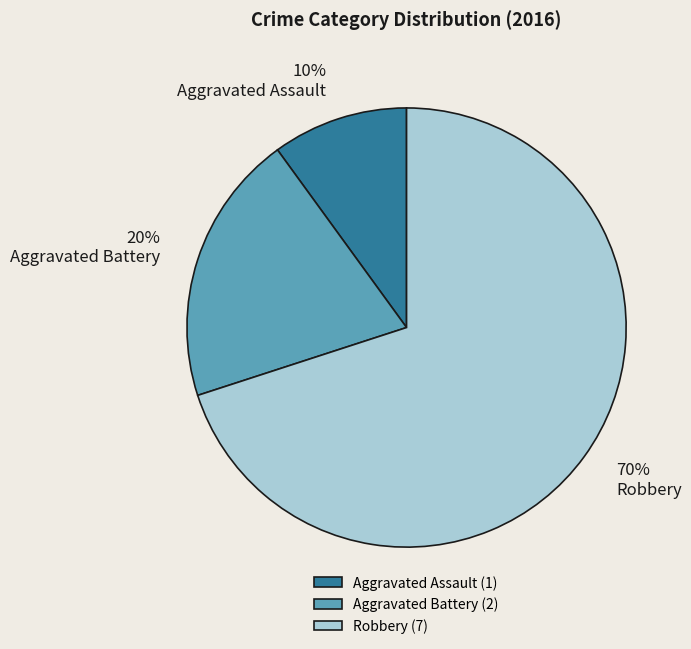

The Aggravated Assault slice represents 1% of the pie. True or false?

False